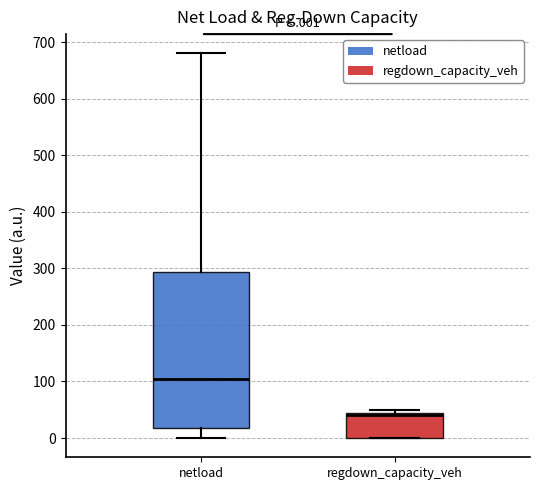

Reading left to right, read every box against the y-axis: the position of its median line, the range the box covers, and the ends of its whiskers. The values are not printed on the chart, so give them approximately, as read against the axis.

netload: median 100, box 20 to 290, whiskers 0 to 680
regdown_capacity_veh: median 40 (just below the box's upper edge), box 0 to 40, whiskers 0 to 50